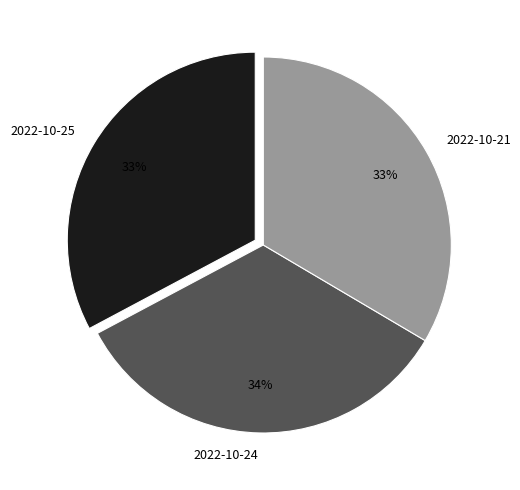

To the nearest percent, what portion does 2022-10-24 represent?

34%